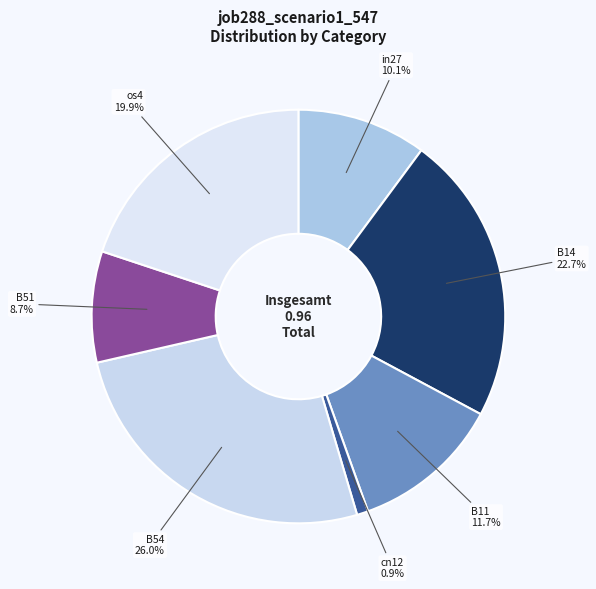

To the nearest percent, what is the difference between the largest and smallest slice percentages?

25%